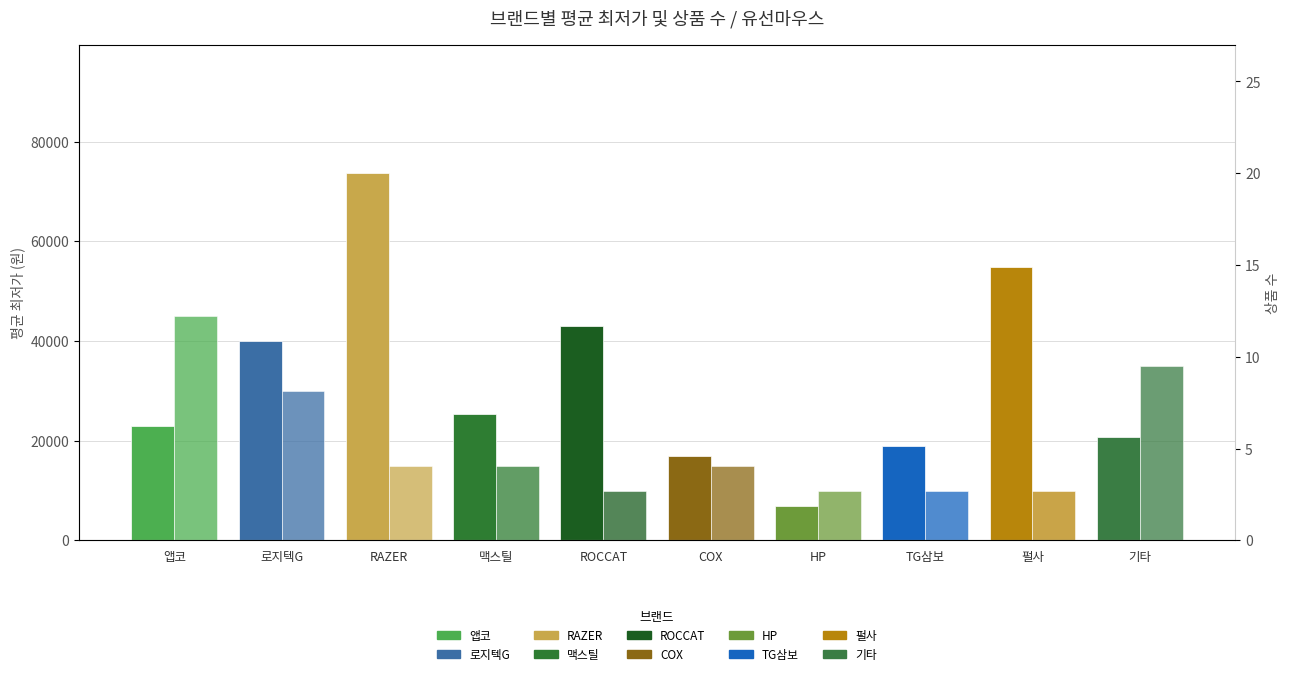

What is the difference between the maximum and minimum values in the 평균 최저가 (원) series?

66807